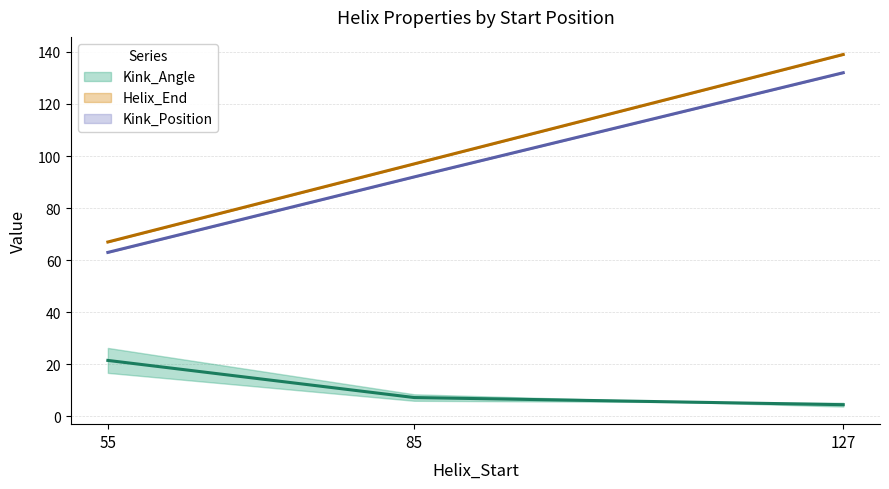

What is the difference between the highest and lowest values at 85?

91.0